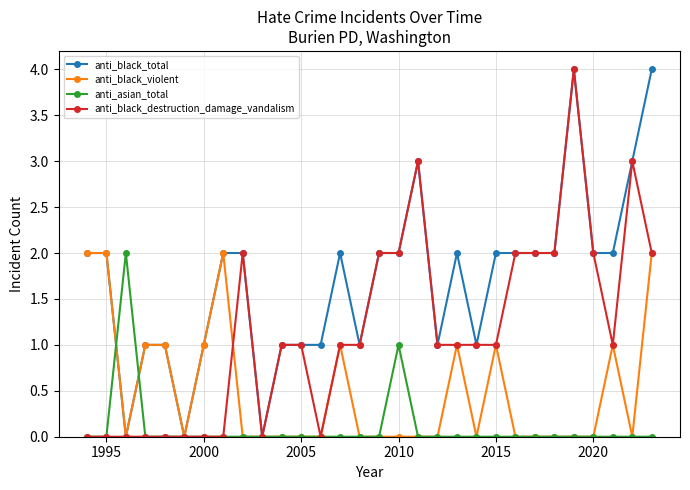

What is the value of the anti_black_total point at the 25th from the left?

2